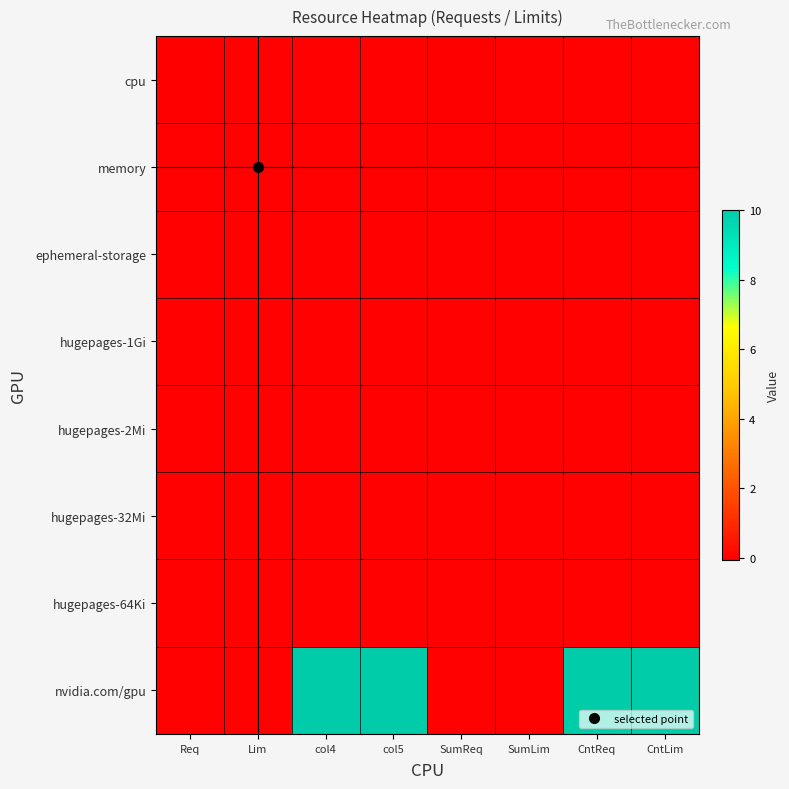

Reading right to left, what are all the values shown in this chart?

cpu: CntLim=0.0	CntReq=0.0	SumLim=0.0	SumReq=-0.1	col5=0.0	col4=0.0	Lim=0.0	Req=-0.1
memory: CntLim=0.0	CntReq=0.0	SumLim=-0.0	SumReq=-0.0	col5=0.0	col4=0.0	Lim=-0.0	Req=-0.0
ephemeral-storage: CntLim=0.0	CntReq=0.0	SumLim=0.0	SumReq=0.0	col5=0.0	col4=0.0	Lim=0.0	Req=0.0
hugepages-1Gi: CntLim=0.0	CntReq=0.0	SumLim=0.0	SumReq=0.0	col5=0.0	col4=0.0	Lim=0.0	Req=0.0
hugepages-2Mi: CntLim=0.0	CntReq=0.0	SumLim=0.0	SumReq=0.0	col5=0.0	col4=0.0	Lim=0.0	Req=0.0
hugepages-32Mi: CntLim=0.0	CntReq=0.0	SumLim=0.0	SumReq=0.0	col5=0.0	col4=0.0	Lim=0.0	Req=0.0
hugepages-64Ki: CntLim=0.0	CntReq=0.0	SumLim=0.0	SumReq=0.0	col5=0.0	col4=0.0	Lim=0.0	Req=0.0
nvidia.com/gpu: CntLim=10.0	CntReq=10.0	SumLim=0.0	SumReq=0.0	col5=10.0	col4=10.0	Lim=0.0	Req=0.0